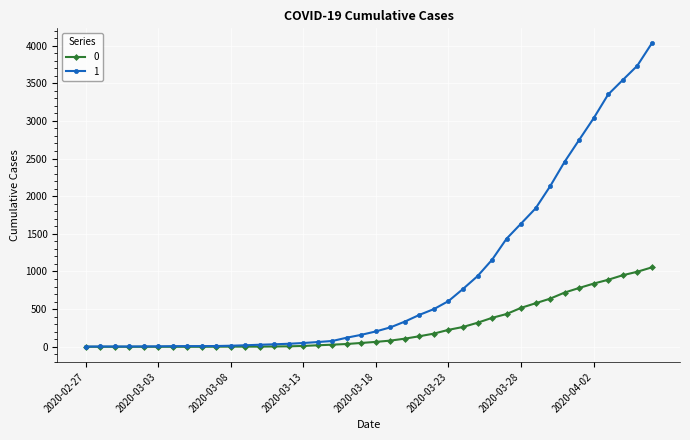

What is the greatest value displayed?

4028